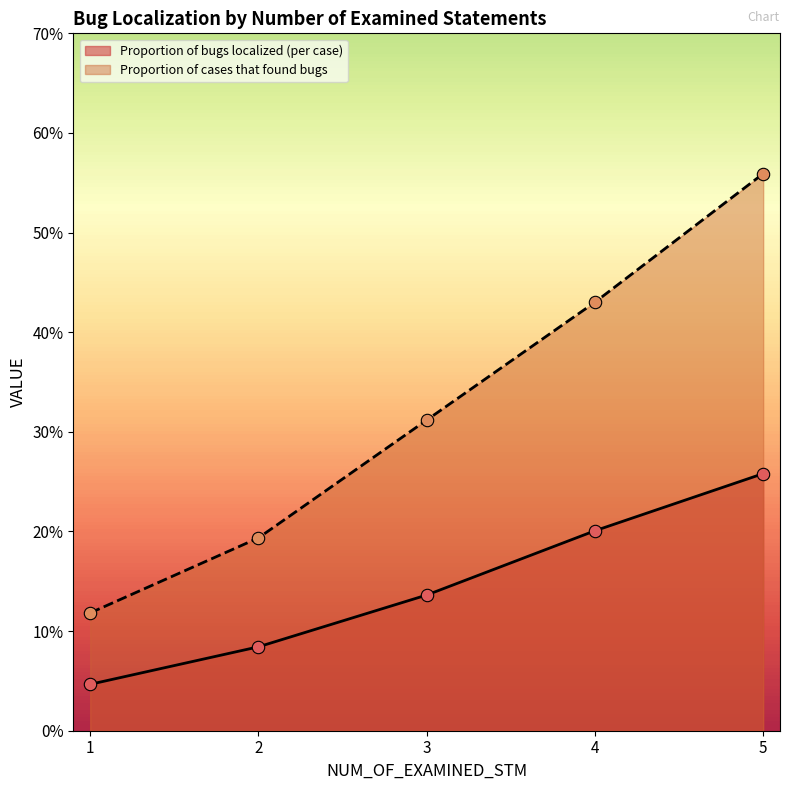

At how many categories does at least one series exceed 0?

5